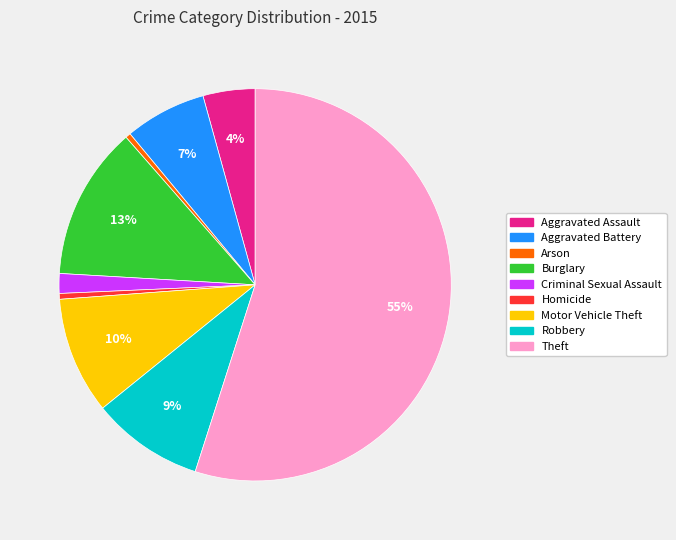

True or false: Burglary accounts for 1% of the total.

False